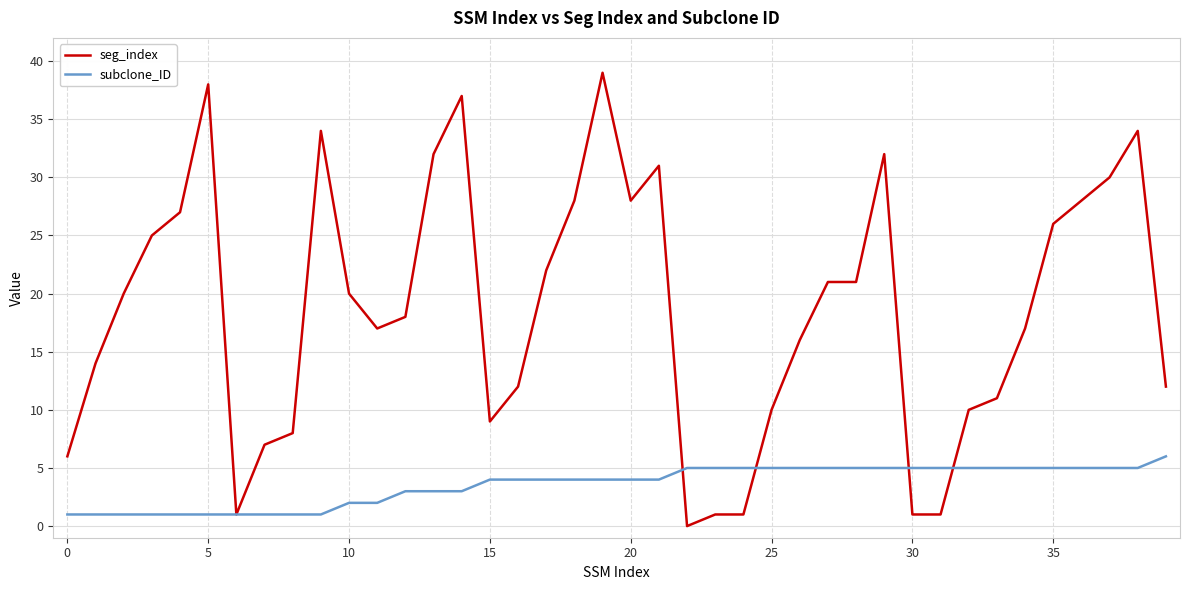

Reading right to left, list all the values displayed in this chart.

seg_index: 12	34	30	28	26	17	11	10	1	1	32	21	21	16	10	1	1	0	31	28	39	28	22	12	9	37	32	18	17	20	34	8	7	1	38	27	25	20	14	6
subclone_ID: 6	5	5	5	5	5	5	5	5	5	5	5	5	5	5	5	5	5	4	4	4	4	4	4	4	3	3	3	2	2	1	1	1	1	1	1	1	1	1	1